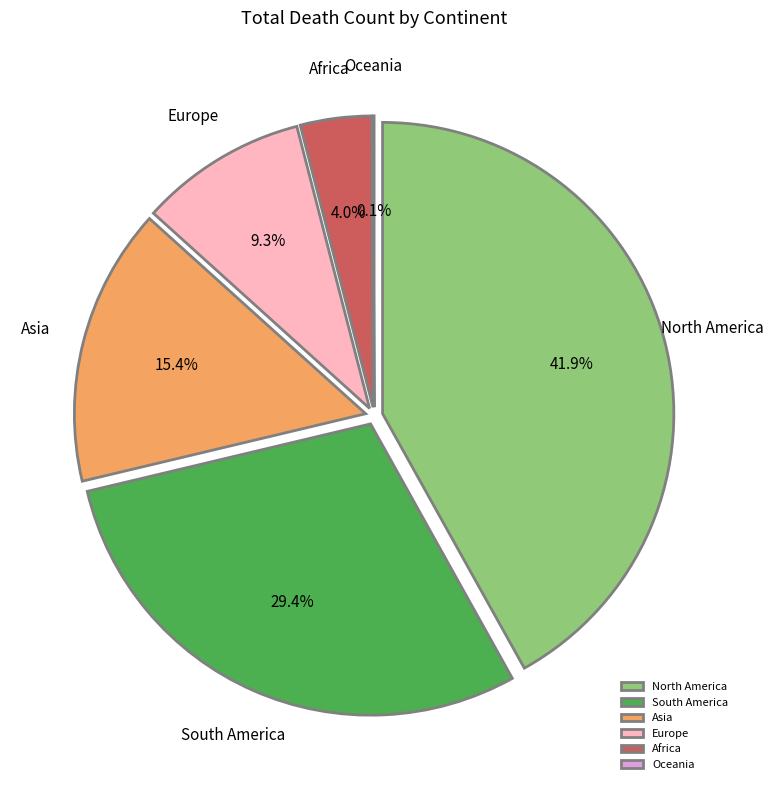

Is it true that Europe is 9% of the pie?

True